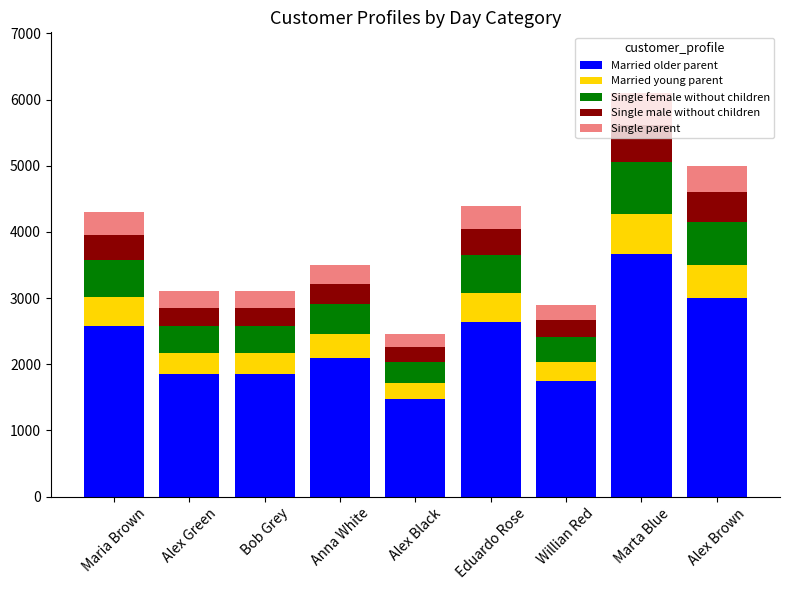

True or false: Married older parent has a value of 3000.0 at Alex Brown.

True